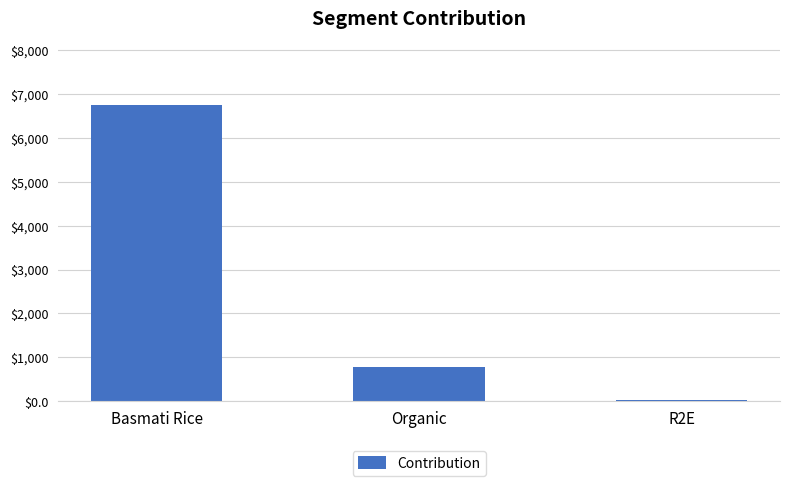

What is the change in value from Basmati Rice to R2E?

-6737.7